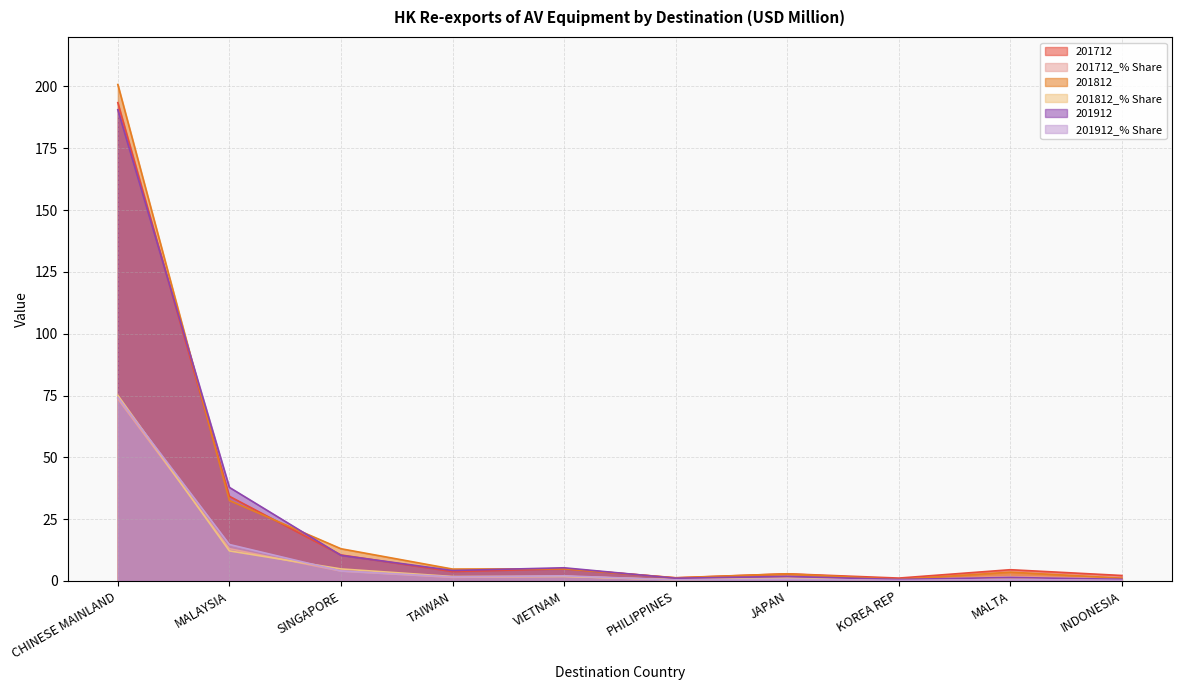

How many values in the 201812_% Share series exceed 1?

7